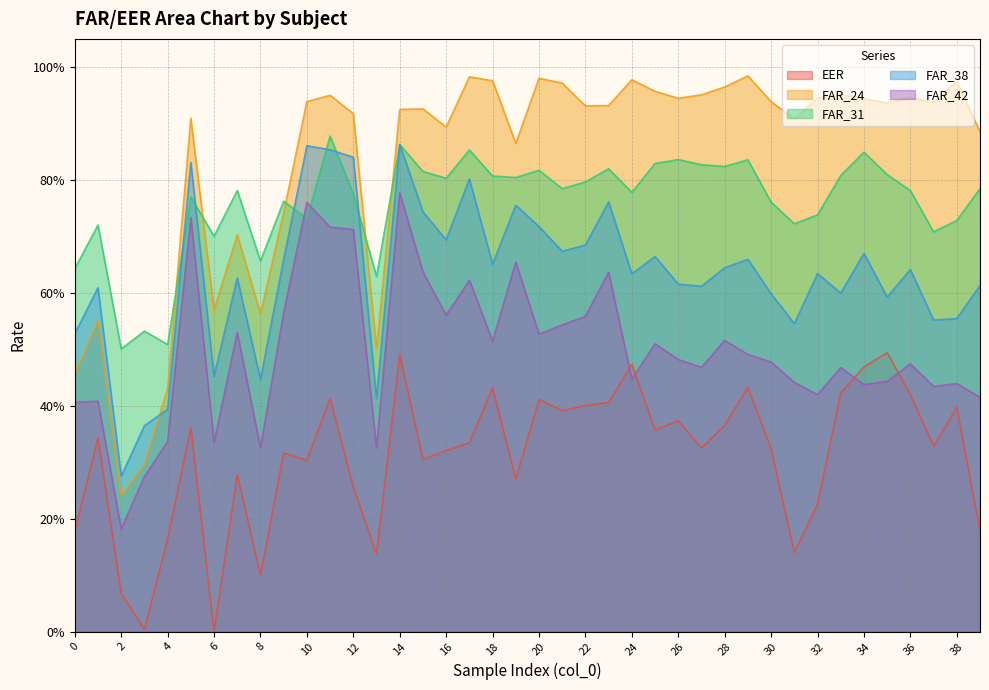

True or false: EER has a value of 0.2 at 25.

False